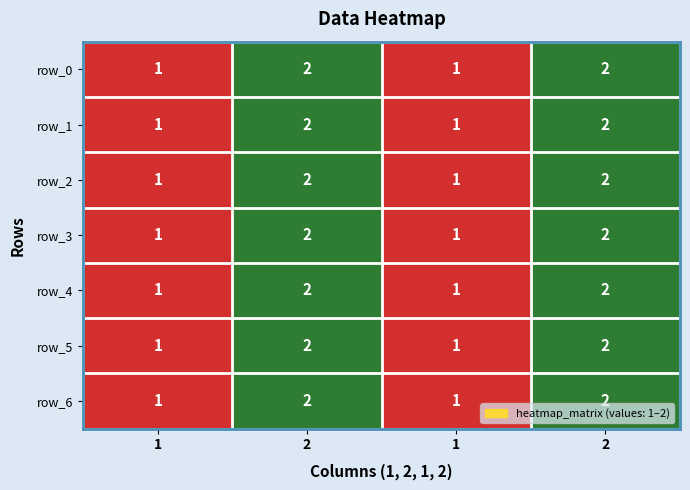

At which category does the chart reach its minimum across all series?

1